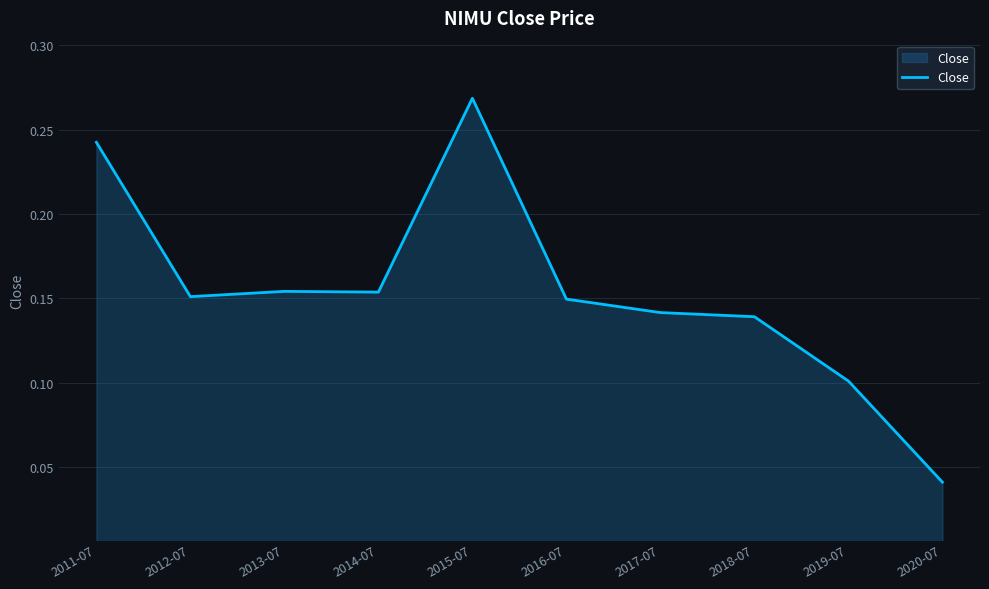

Which category has the lowest value across all series?

2020-07